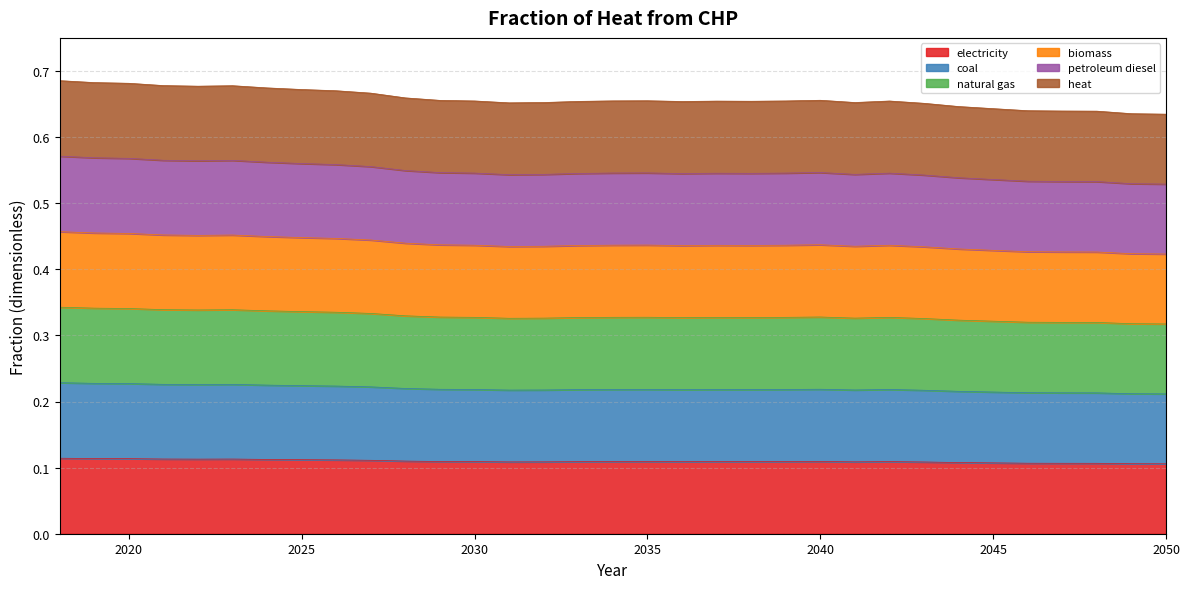

Count the number of categories in the chart.

33